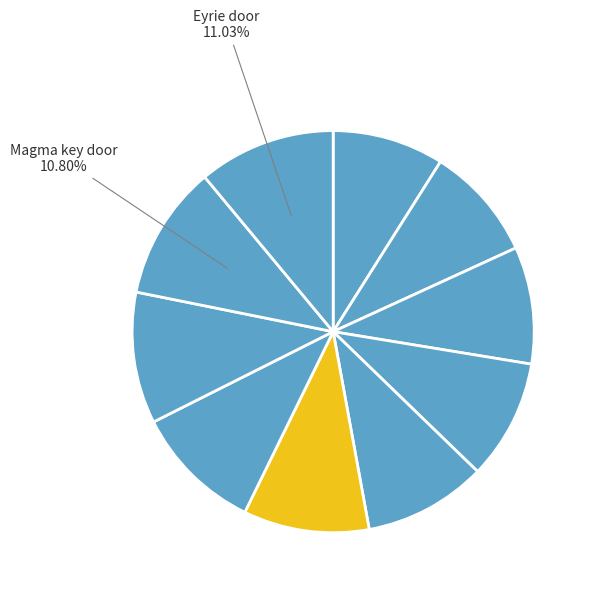

How many slices are in this pie chart?

10